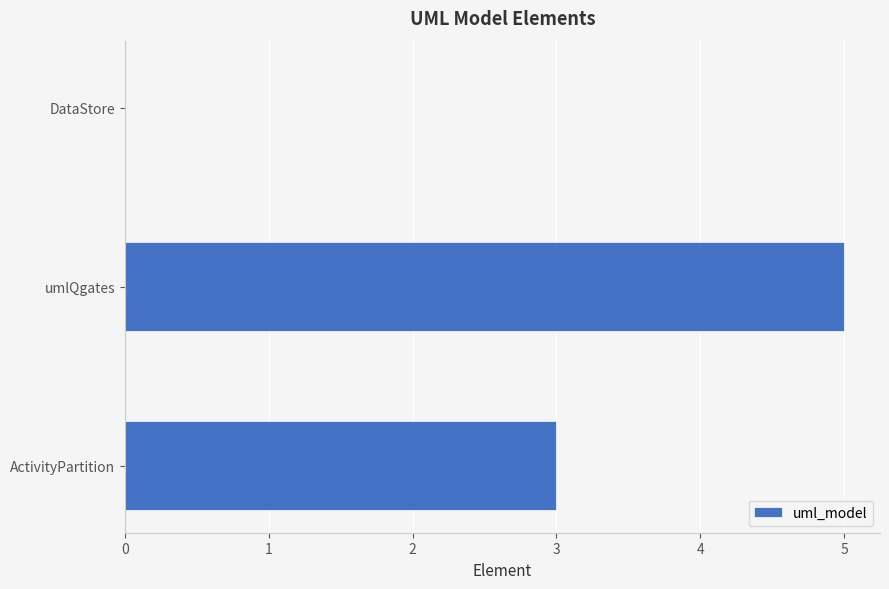

Reading bottom to top, what are all the values shown in this chart?

ActivityPartition=3	umlQgates=5	DataStore=0